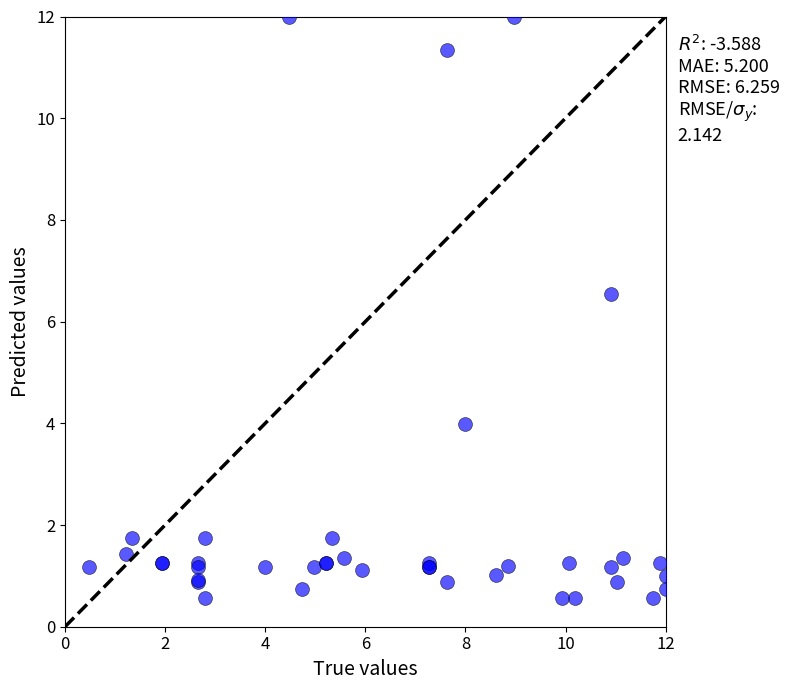

What Y value in the scatter plot is closest to 6?

6.5